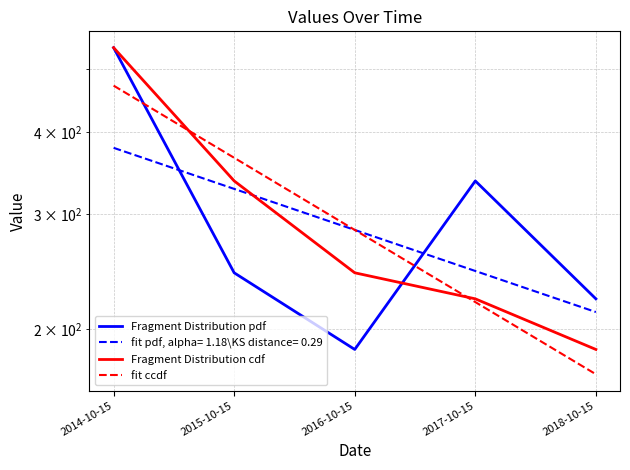

Between 2017-10-15 and 2016-10-15, which is larger?

2017-10-15